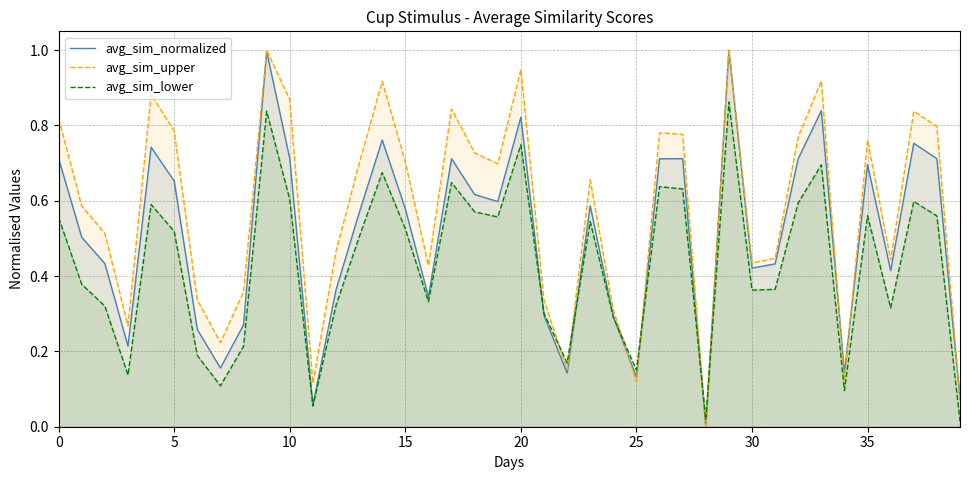

Which series has the largest total across all categories?

avg_sim_upper